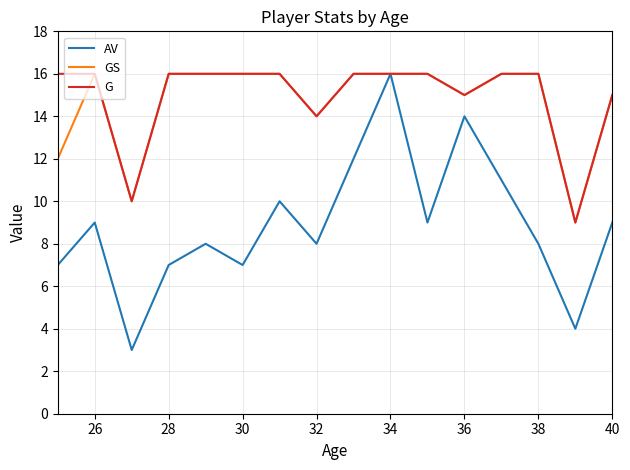

What is the smallest value displayed?

3